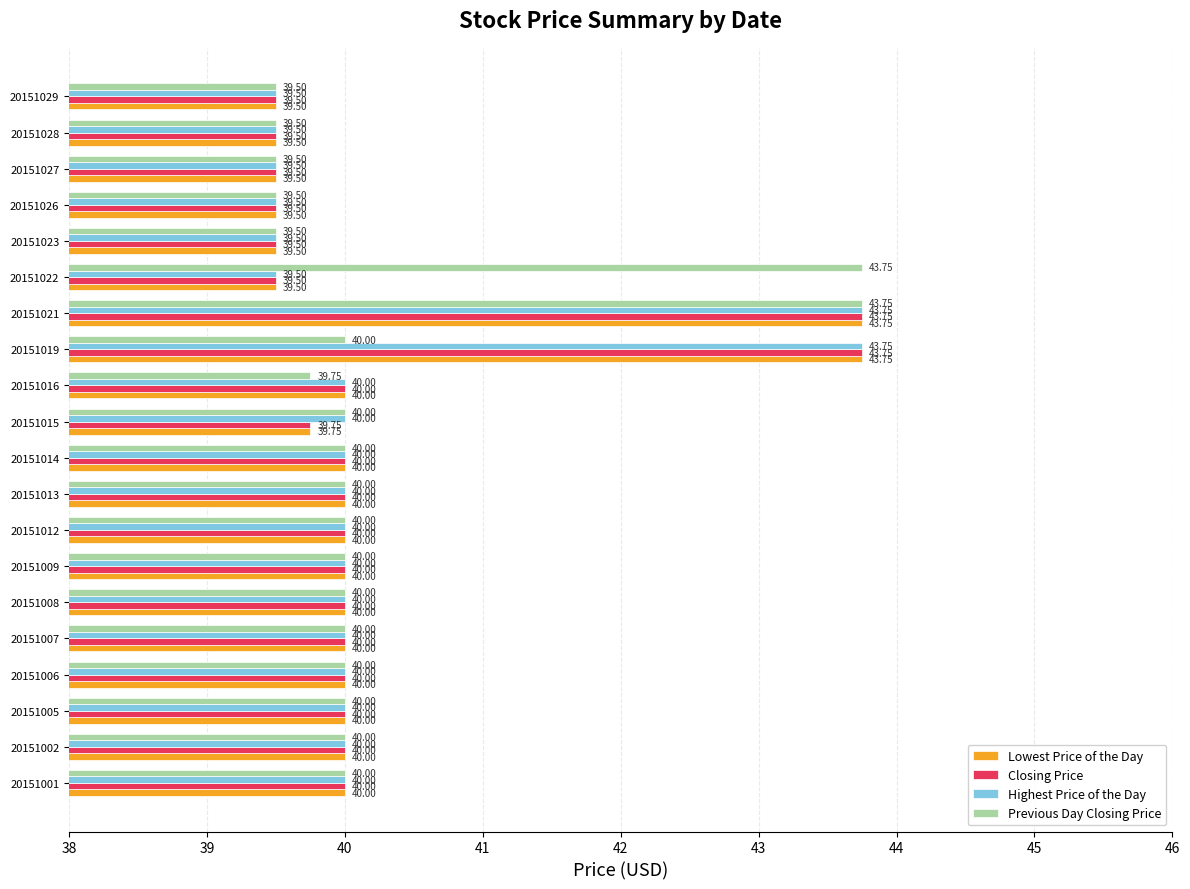

What is the total value across all series at 20151007?

160.0